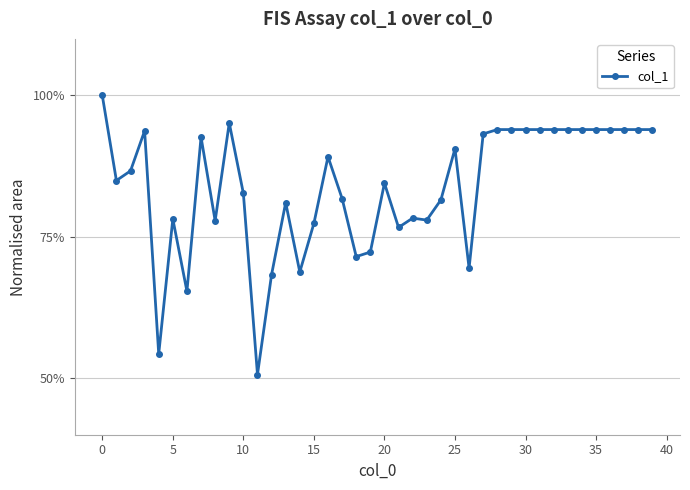

What is the greatest value displayed?

100.0